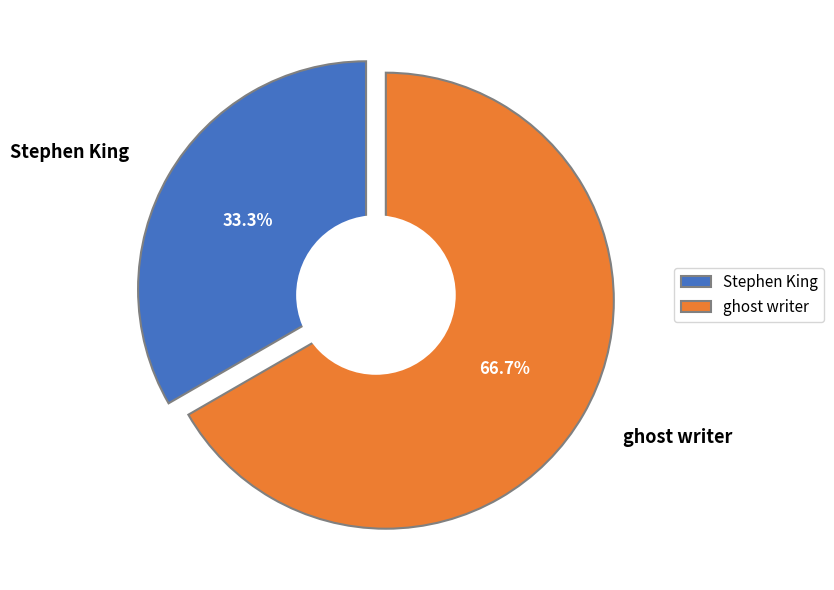

What portion of the pie excludes Stephen King?

66.7%